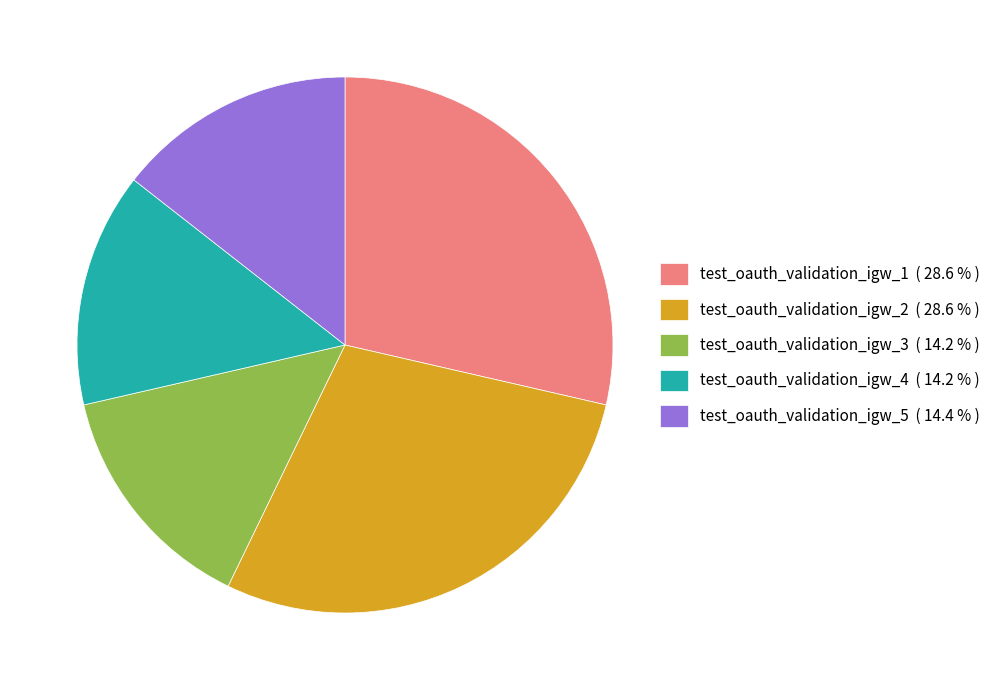

How many segments does this pie chart have?

5